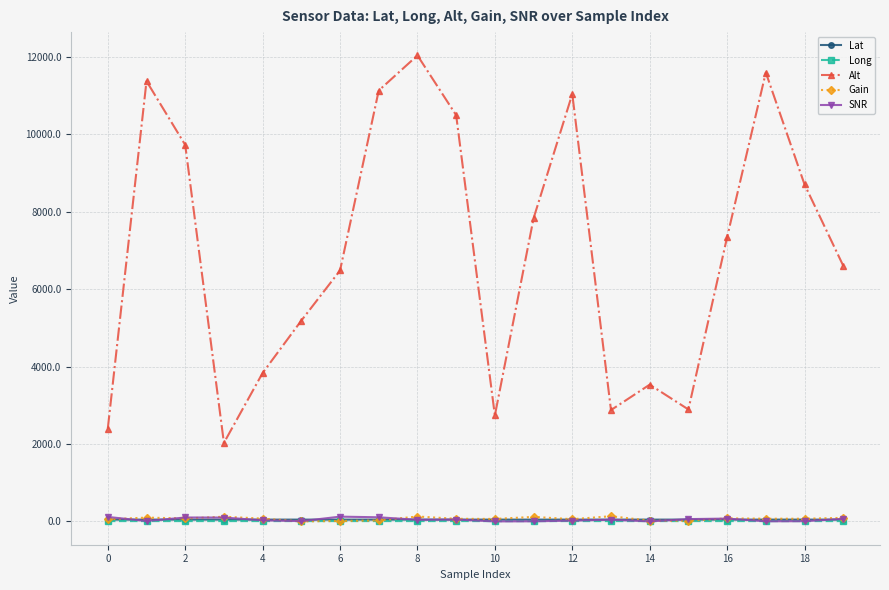

Which series has the largest range (max minus min)?

Alt